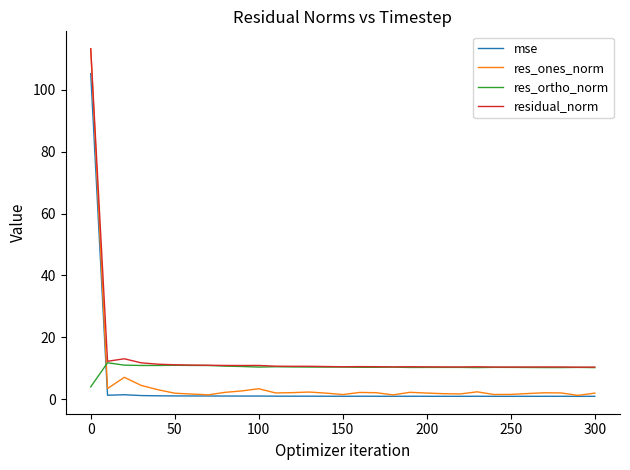

Rank the series by their average value, from lowest to highest.

mse, res_ones_norm, res_ortho_norm, residual_norm